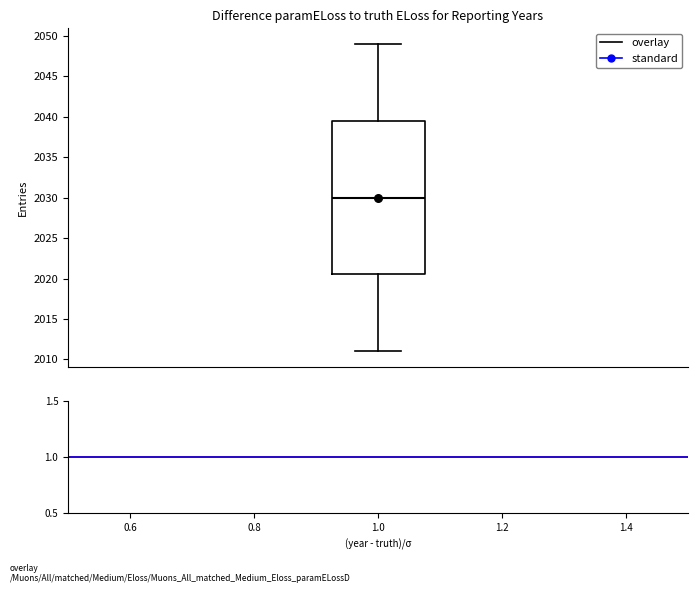

Transcribe this box plot: give where the median line is, the range the box spans, and where the two whiskers end, as read against the y-axis. The values are not printed on the chart, so give them approximately, as read against the axis.

median 2030.0, box 2020.5 to 2039.5, whiskers 2011.0 to 2049.0